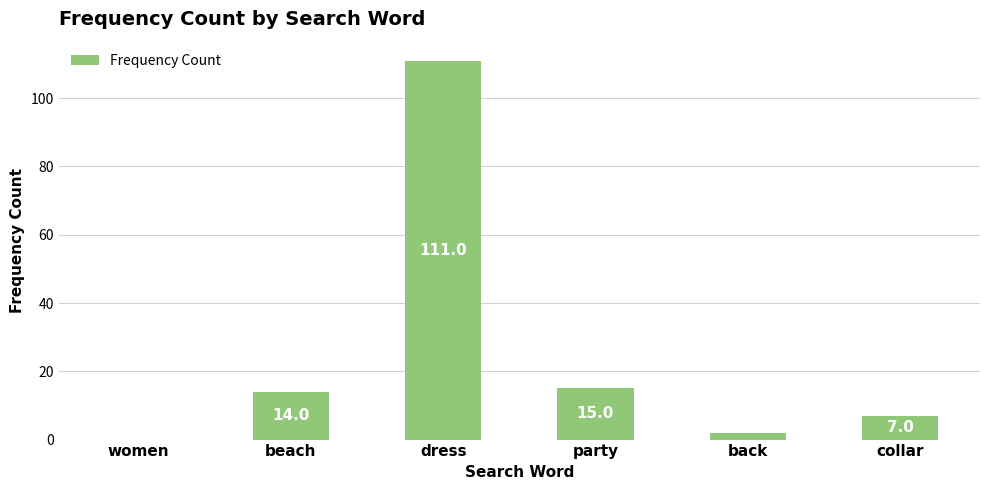

What is the change in value from women to party?

+15